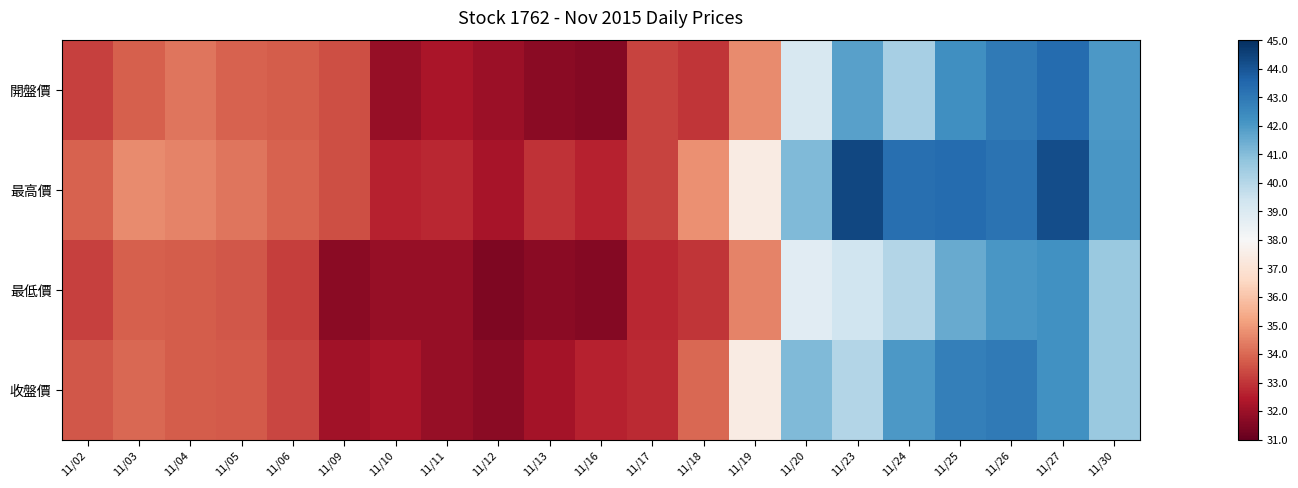

At which category is the sum across all series the highest?

11/27